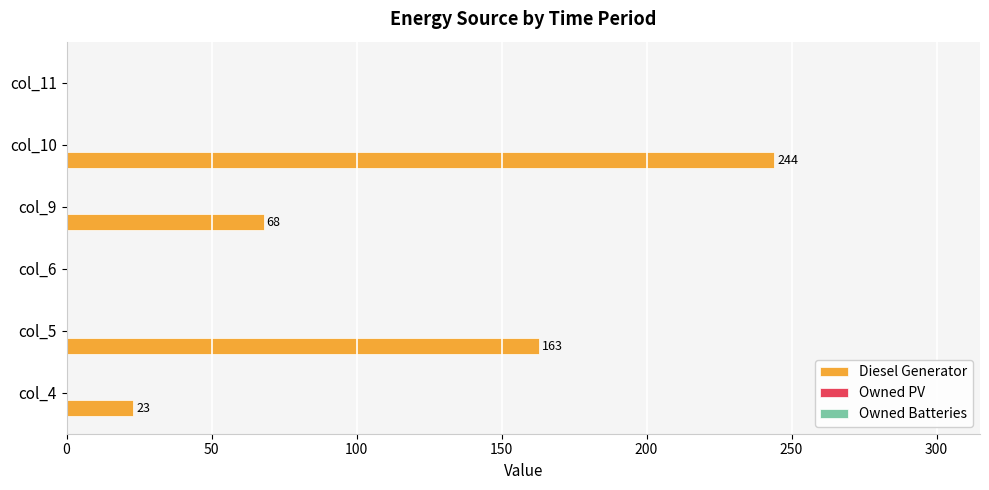

What is the change in value from col_9 to col_10?

+176